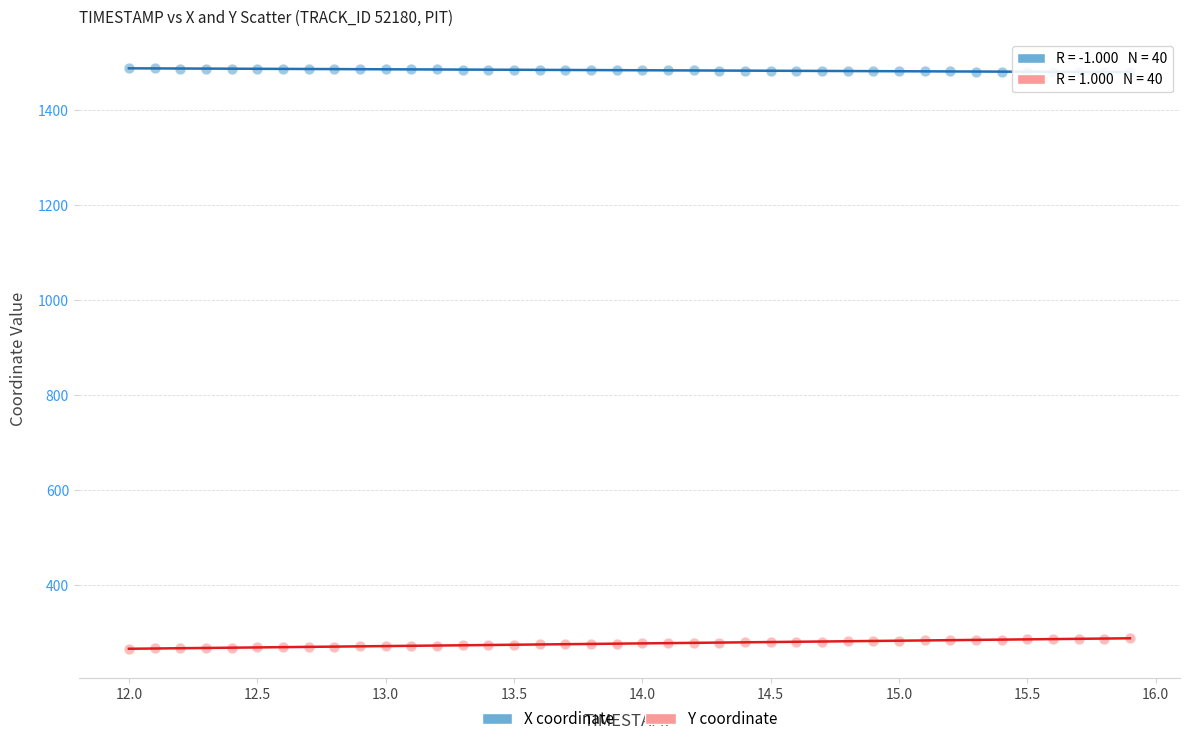

Which series contains the highest Y value?

X coordinate